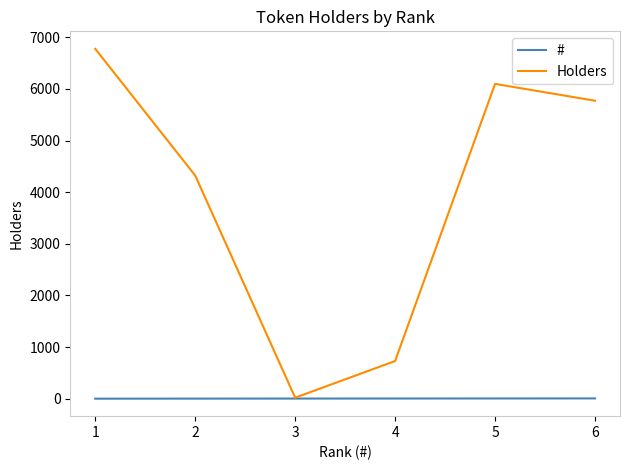

True or false: Holders has more than 1 interior local peaks.

False